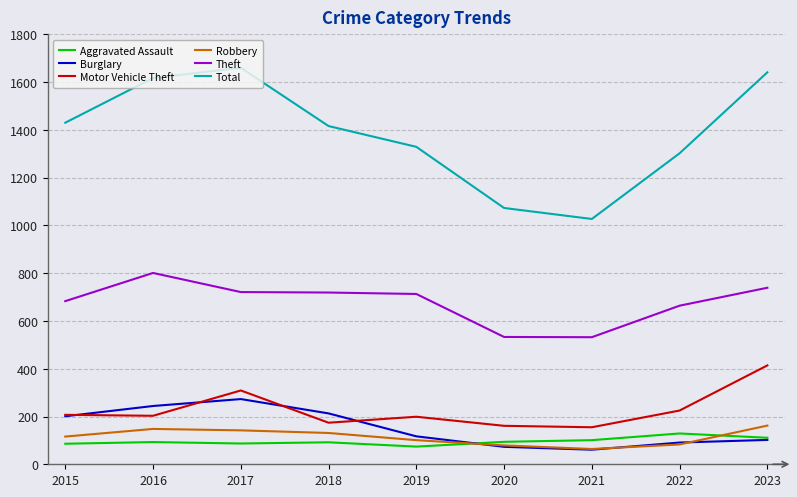

True or false: Motor Vehicle Theft and Aggravated Assault cross at least once.

False